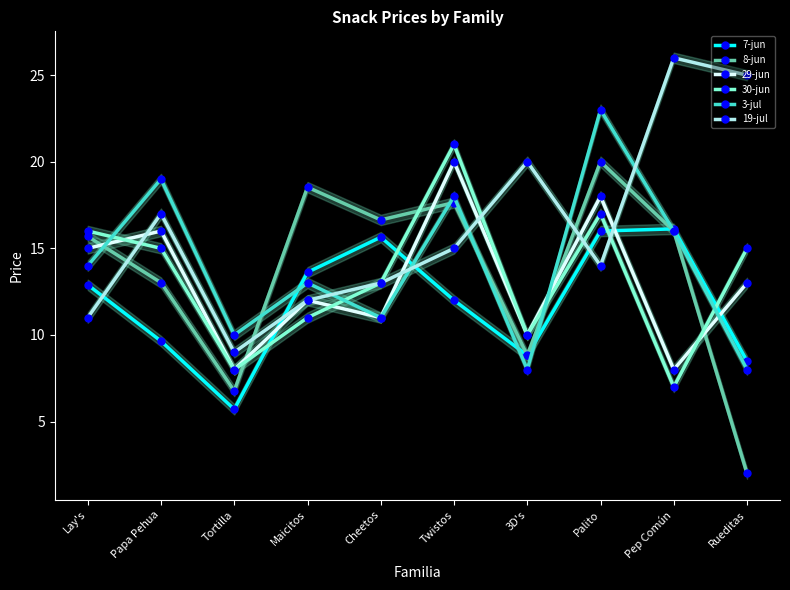

Is this an area chart (filled region under the line)?

No